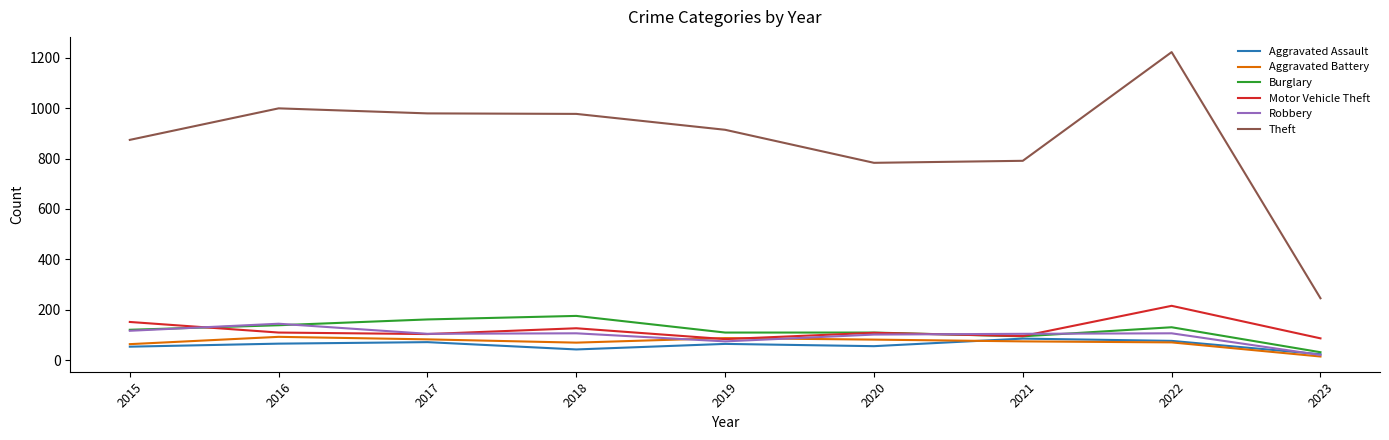

At which category is the sum across all series the highest?

2022